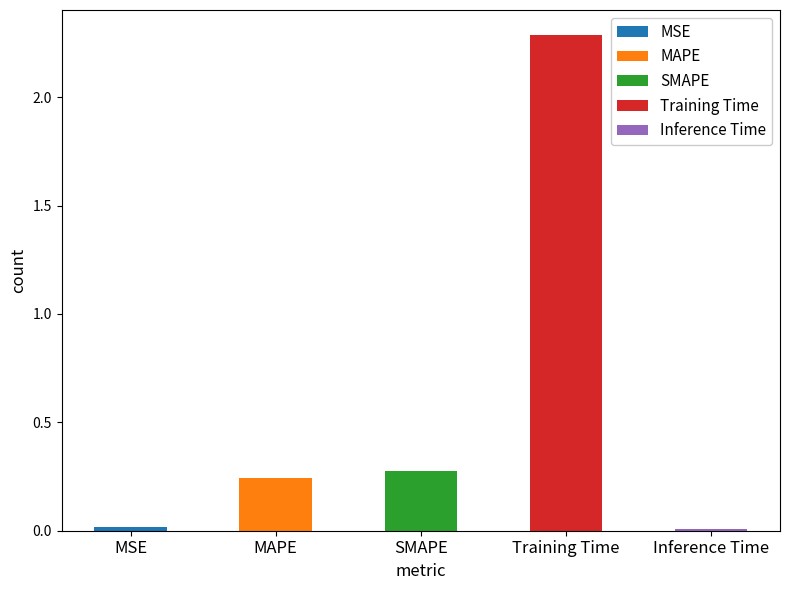

Rank the categories by value from highest to lowest.

Training Time, SMAPE, MAPE, MSE, Inference Time